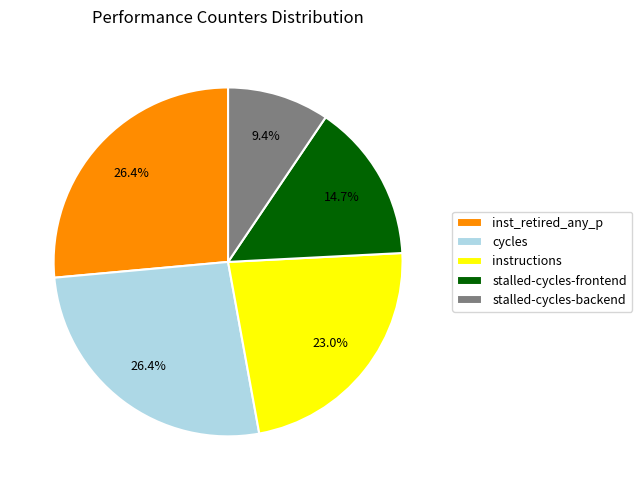

How many slices are in this pie chart?

5